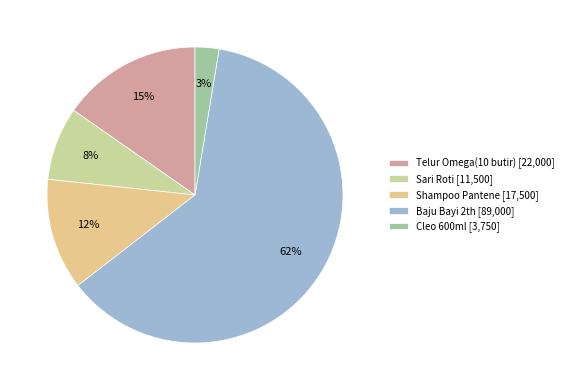

How many segments does this pie chart have?

5